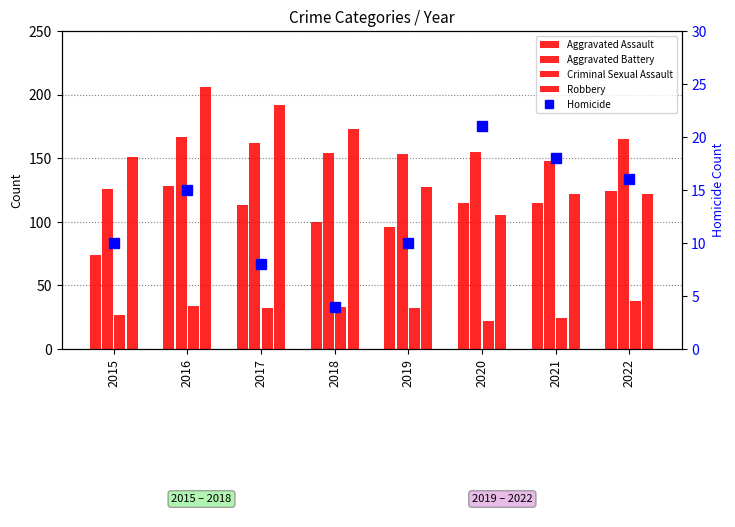

Which category has the highest value in the Aggravated Assault series?

2016